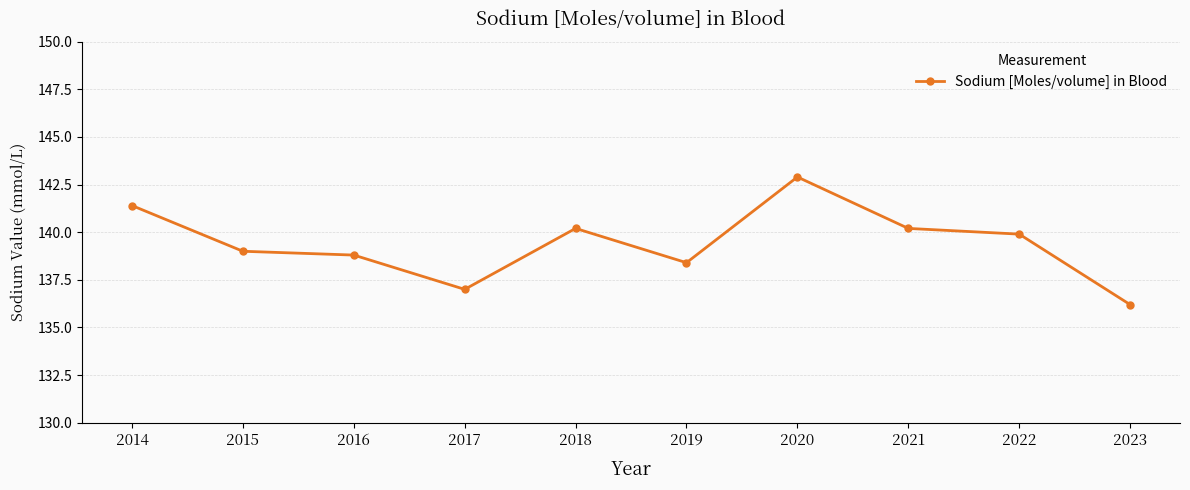

Where is the data nearest to the value 139?

2015